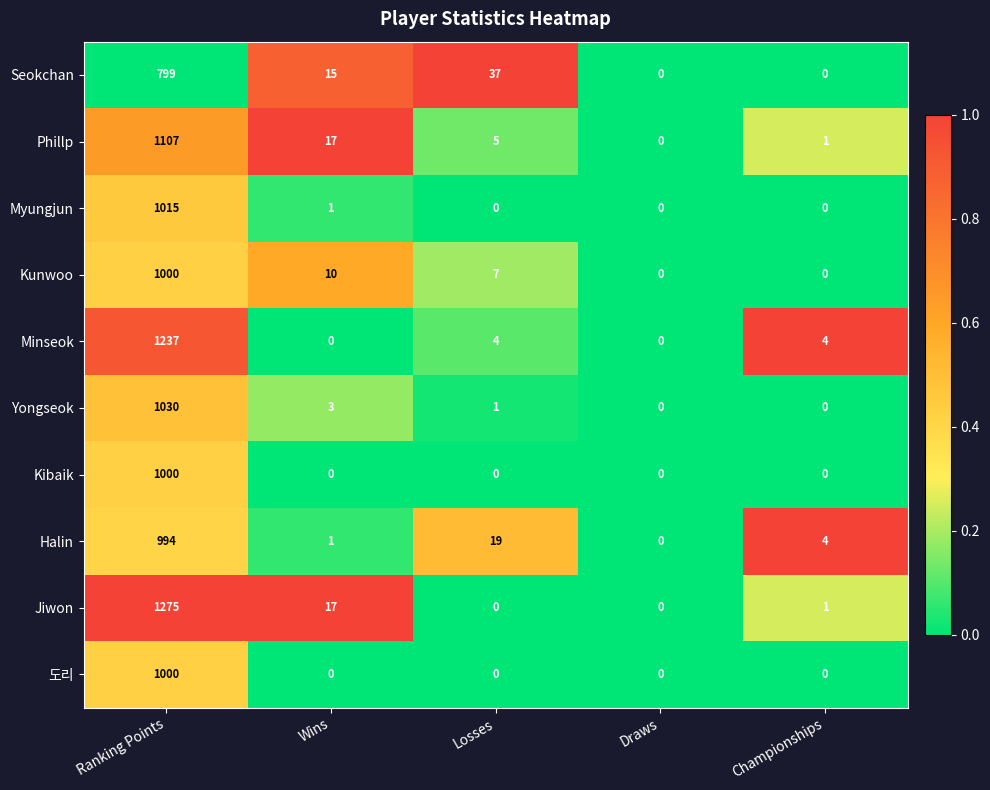

Between Ranking Points and Losses, which series saw the biggest shift?

Jiwon